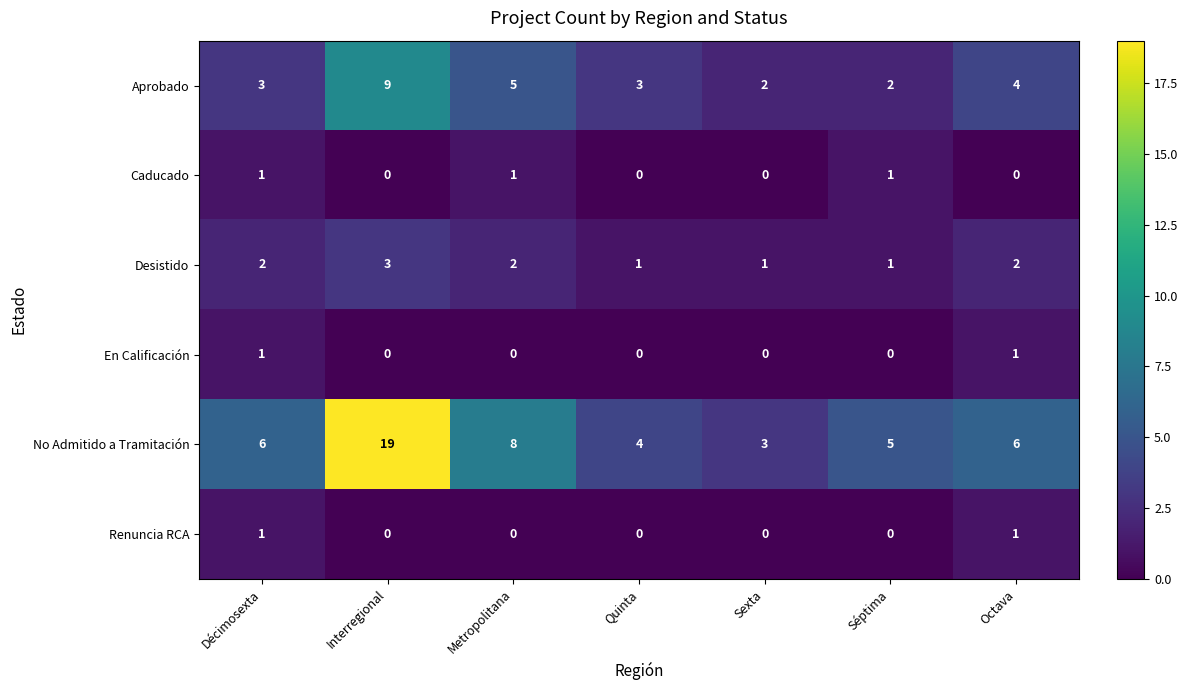

Which series has the largest range (max minus min)?

No Admitido a Tramitación